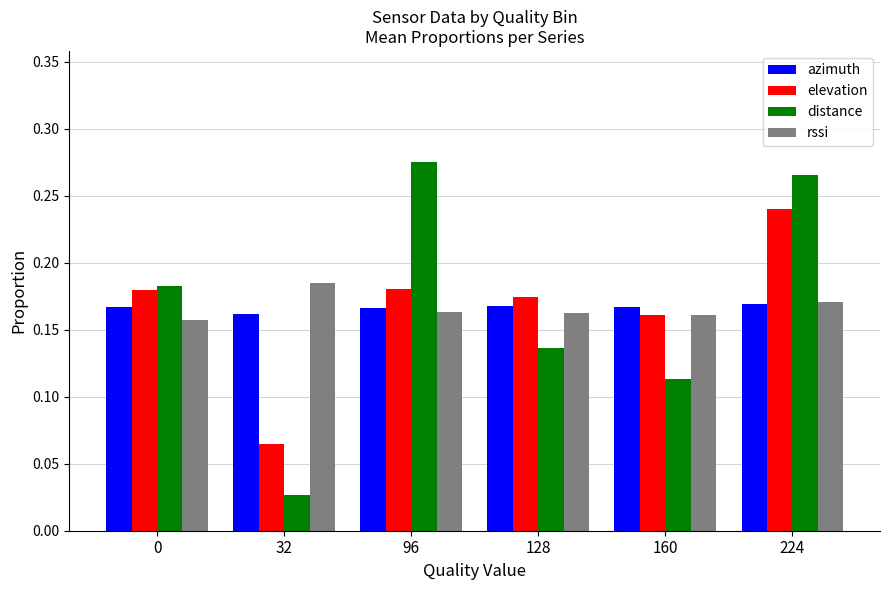

Count the azimuth values in the range 0 to 1.

6